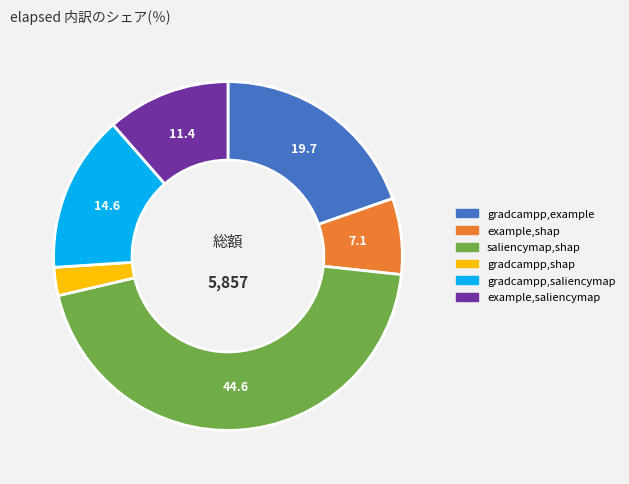

What is the smallest slice in the pie chart?

gradcampp,shap